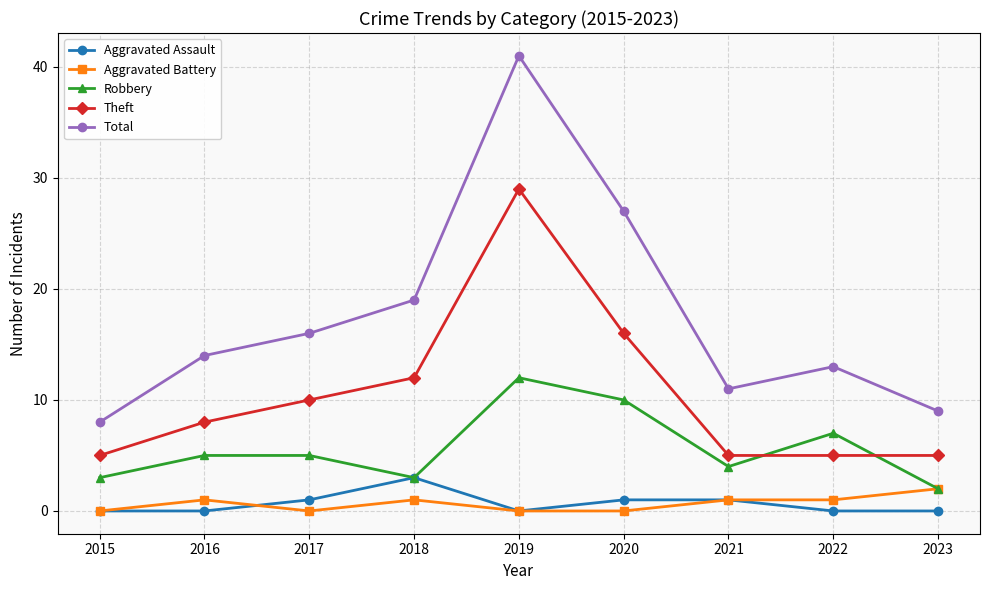

What is the greatest value displayed?

41